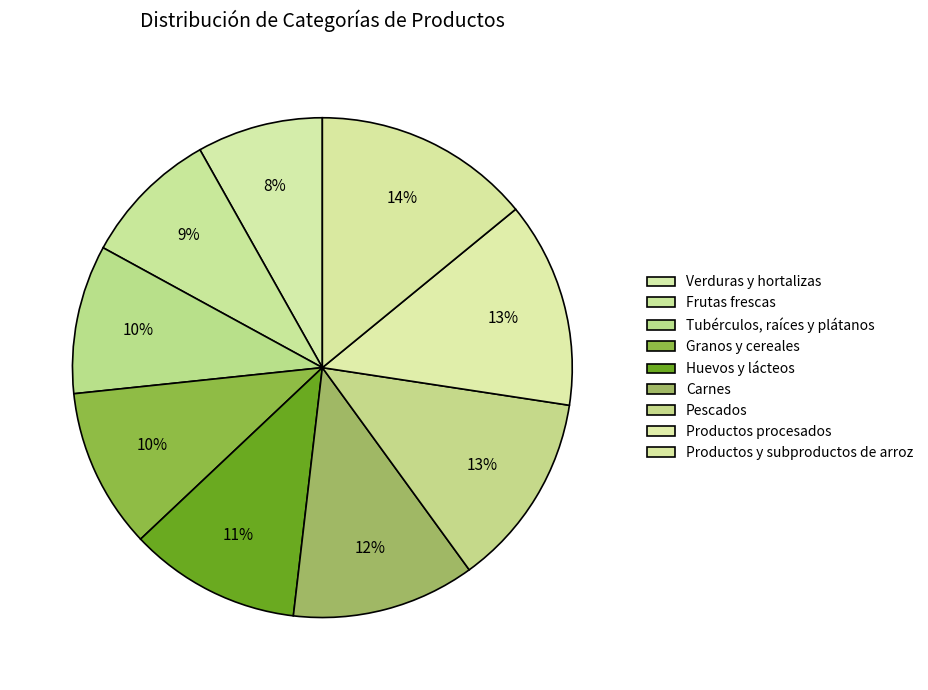

How many slices are in this pie chart?

9